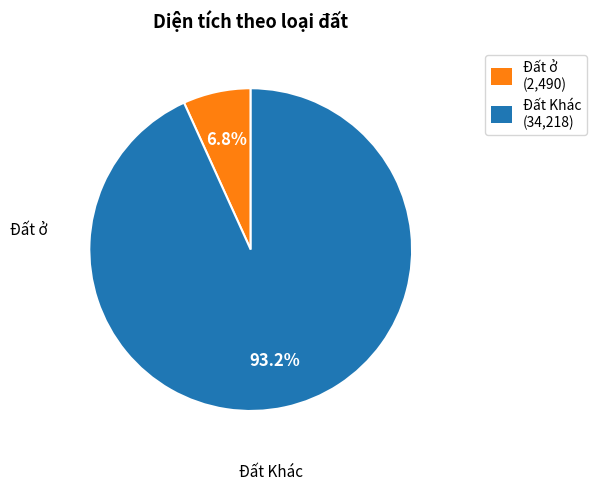

Which has a higher value, Đất Khác (34,218) or Đất ở (2,490)?

Đất Khác (34,218)